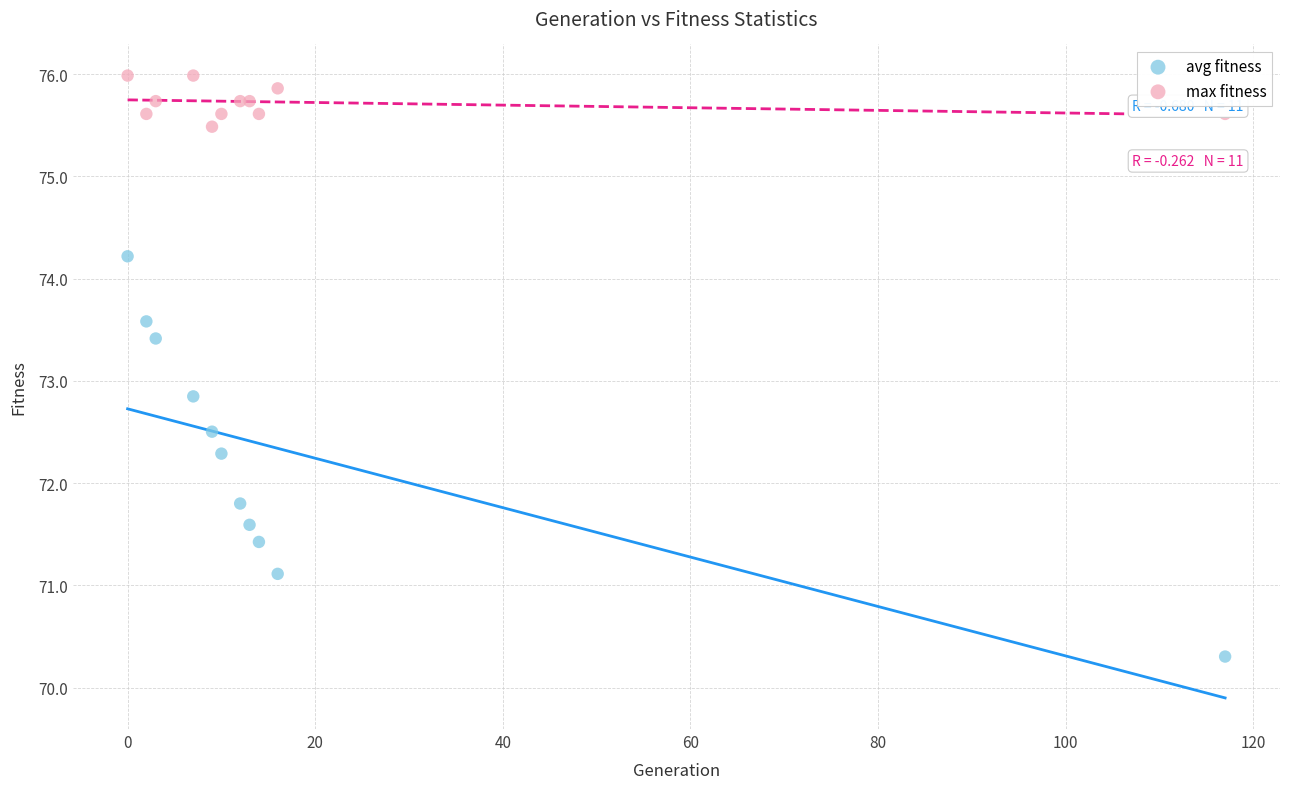

In the avg fitness series, what Y value is closest to 72?

71.8